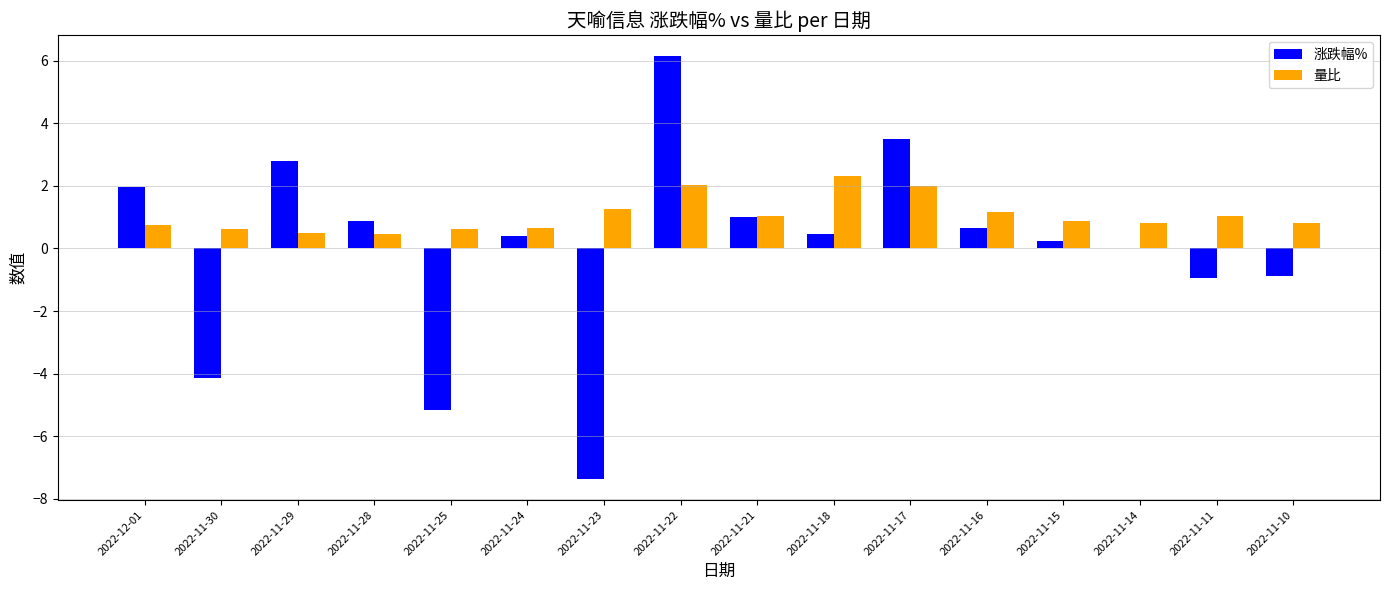

Does the chart contain stacked bars?

No